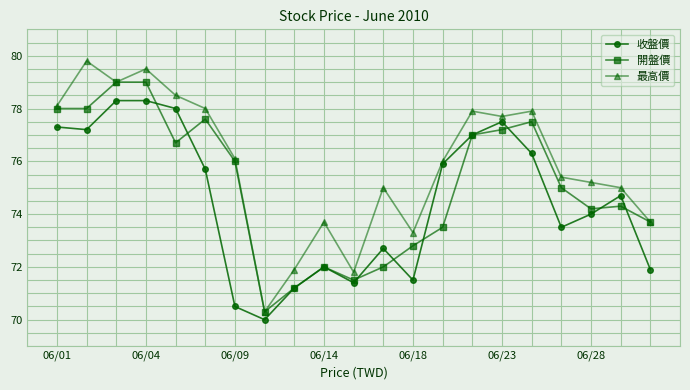

Which series has the widest spread of values?

最高價